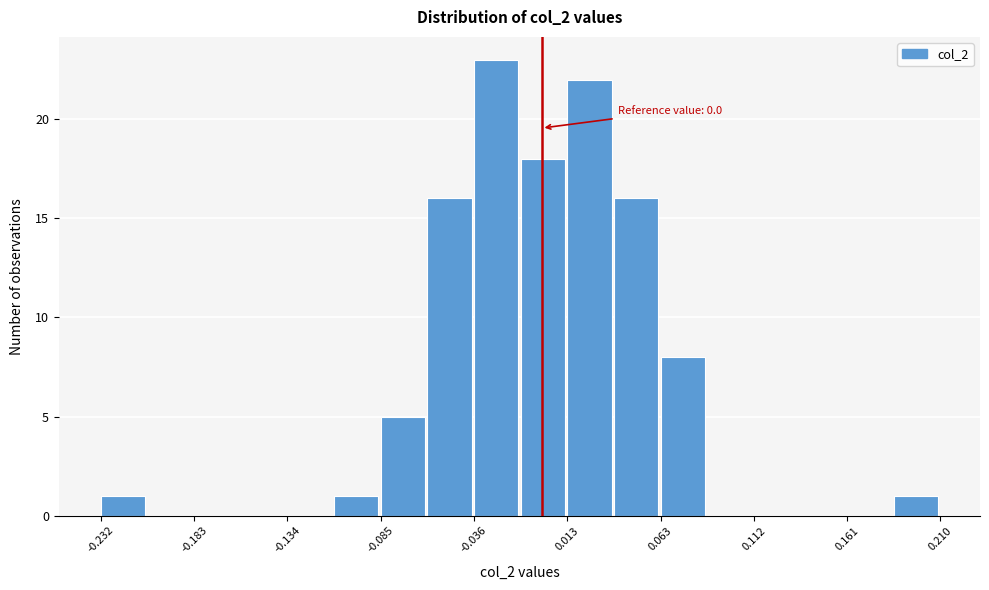

Over which range of the x-axis is the bar tallest?

-0.035 to -0.010